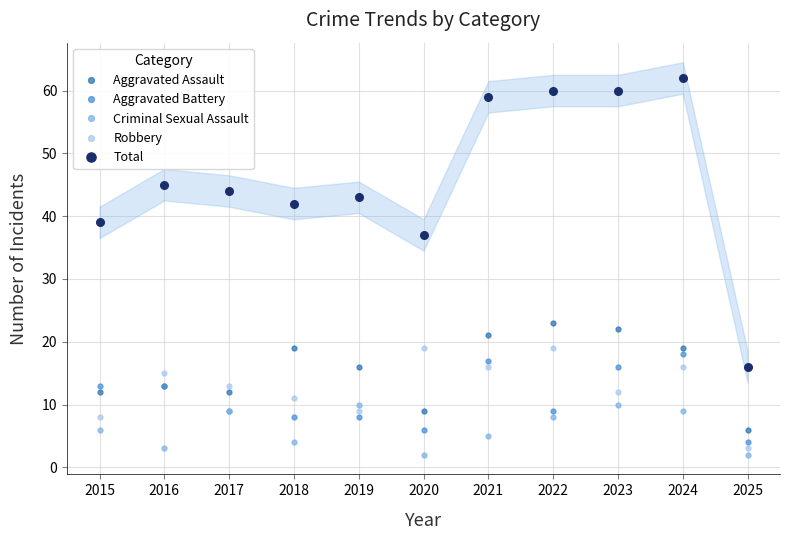

How many lines are shown in the chart?

5